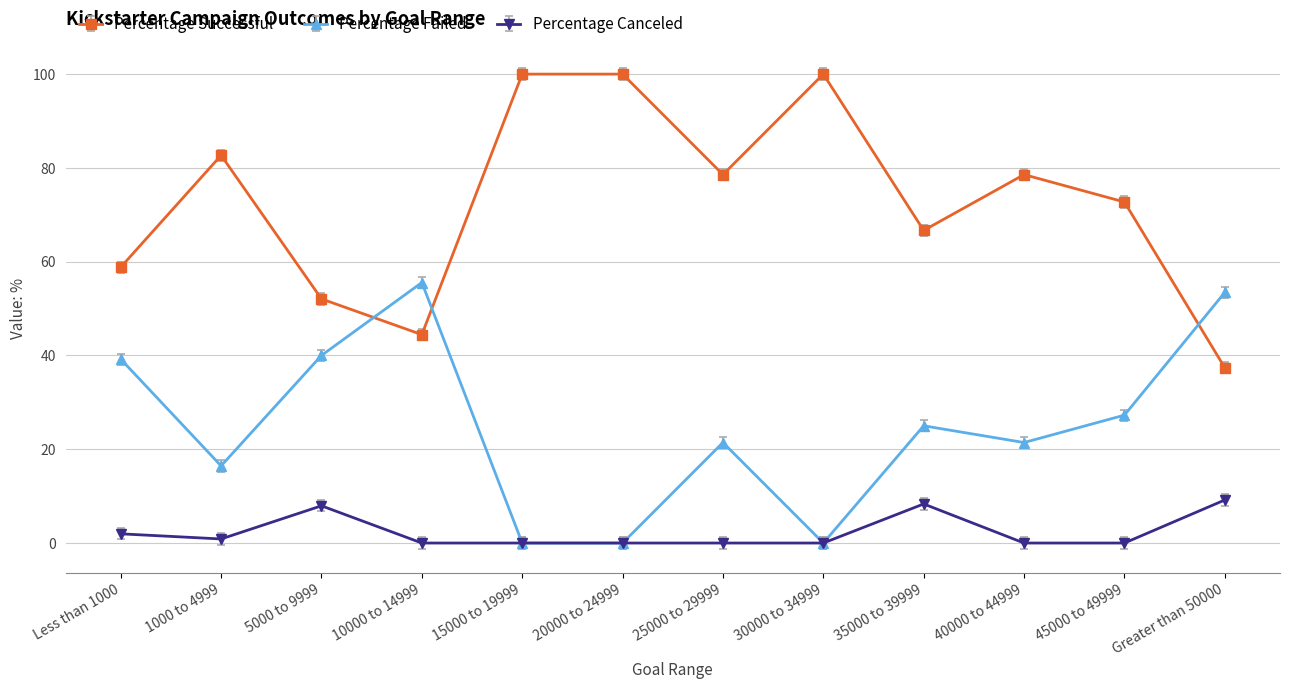

What is the label of the 4th point from the left?

10000 to 14999